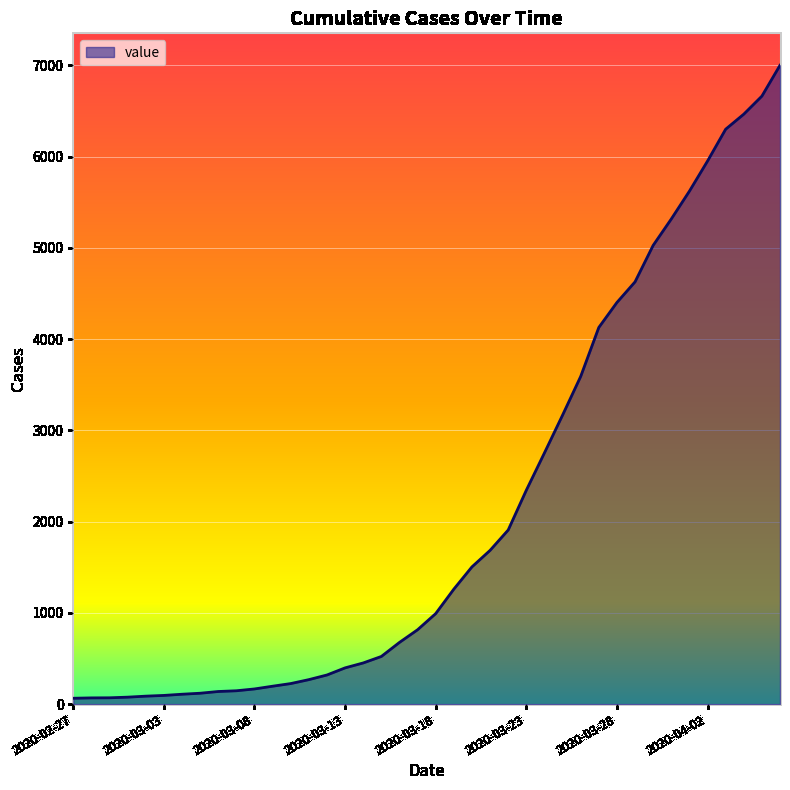

What is the smallest value displayed?

64